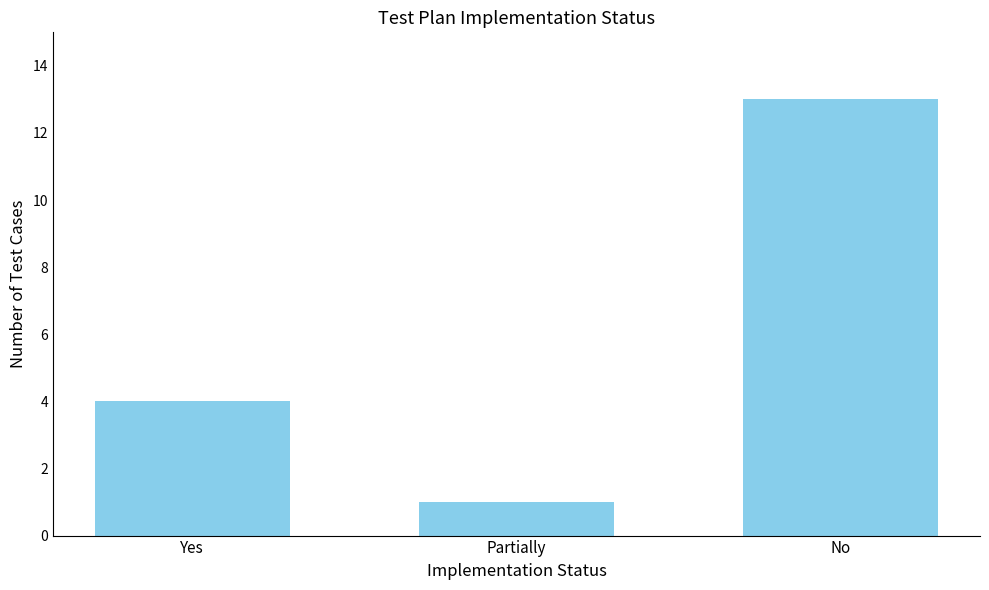

What is the approximate value at Yes?

4